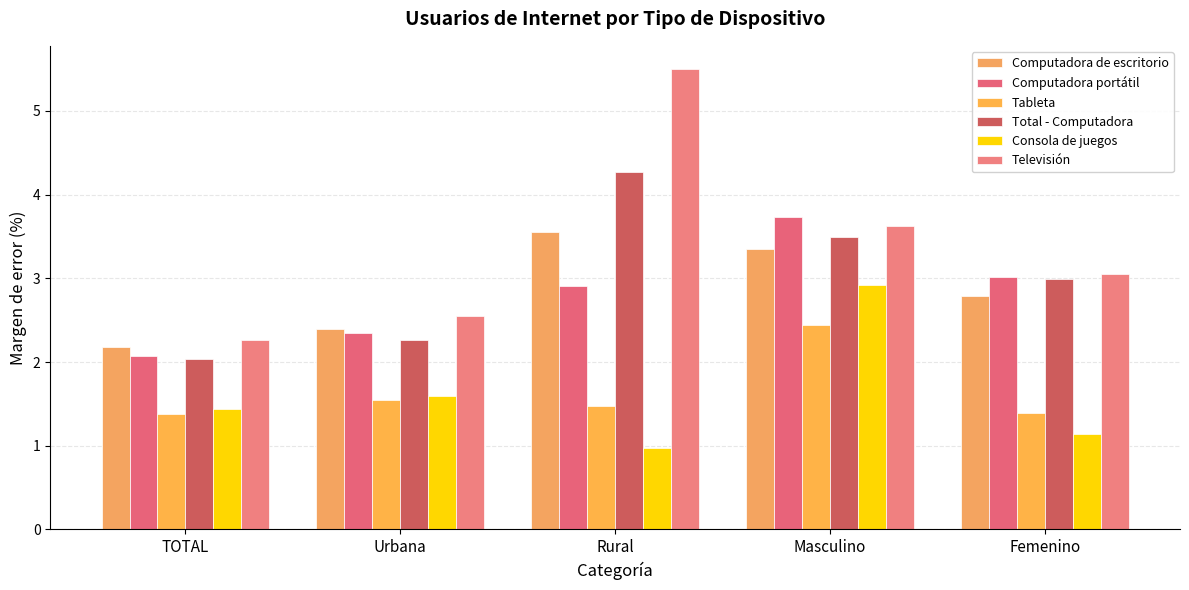

What is the total value across all series at TOTAL?

11.4